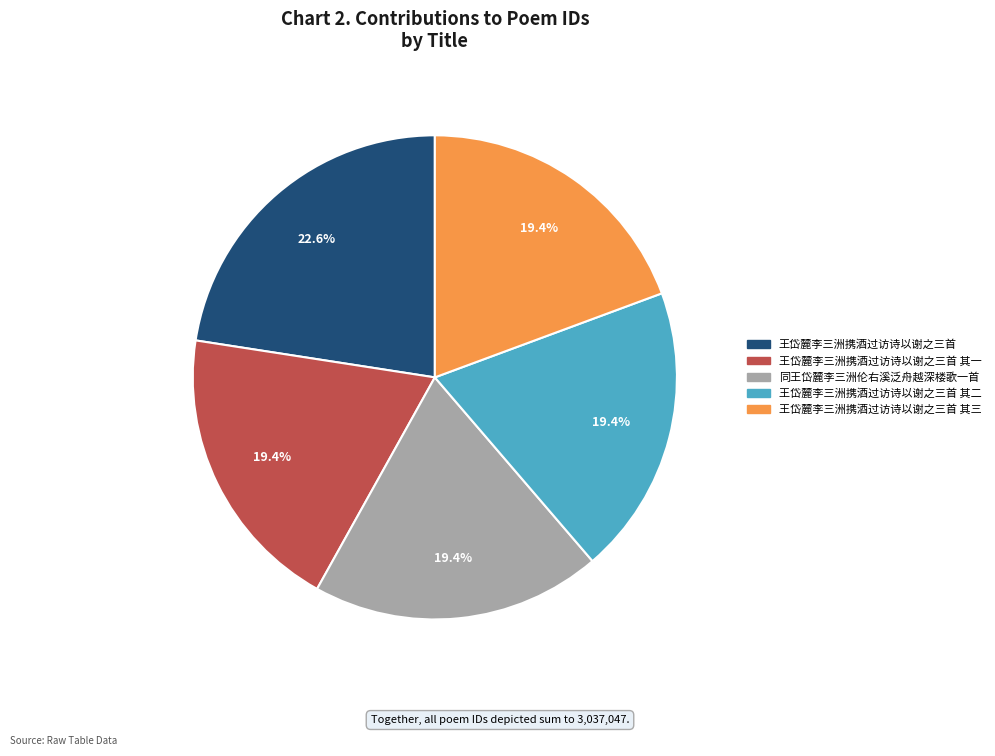

Count the number of slices in the pie.

5